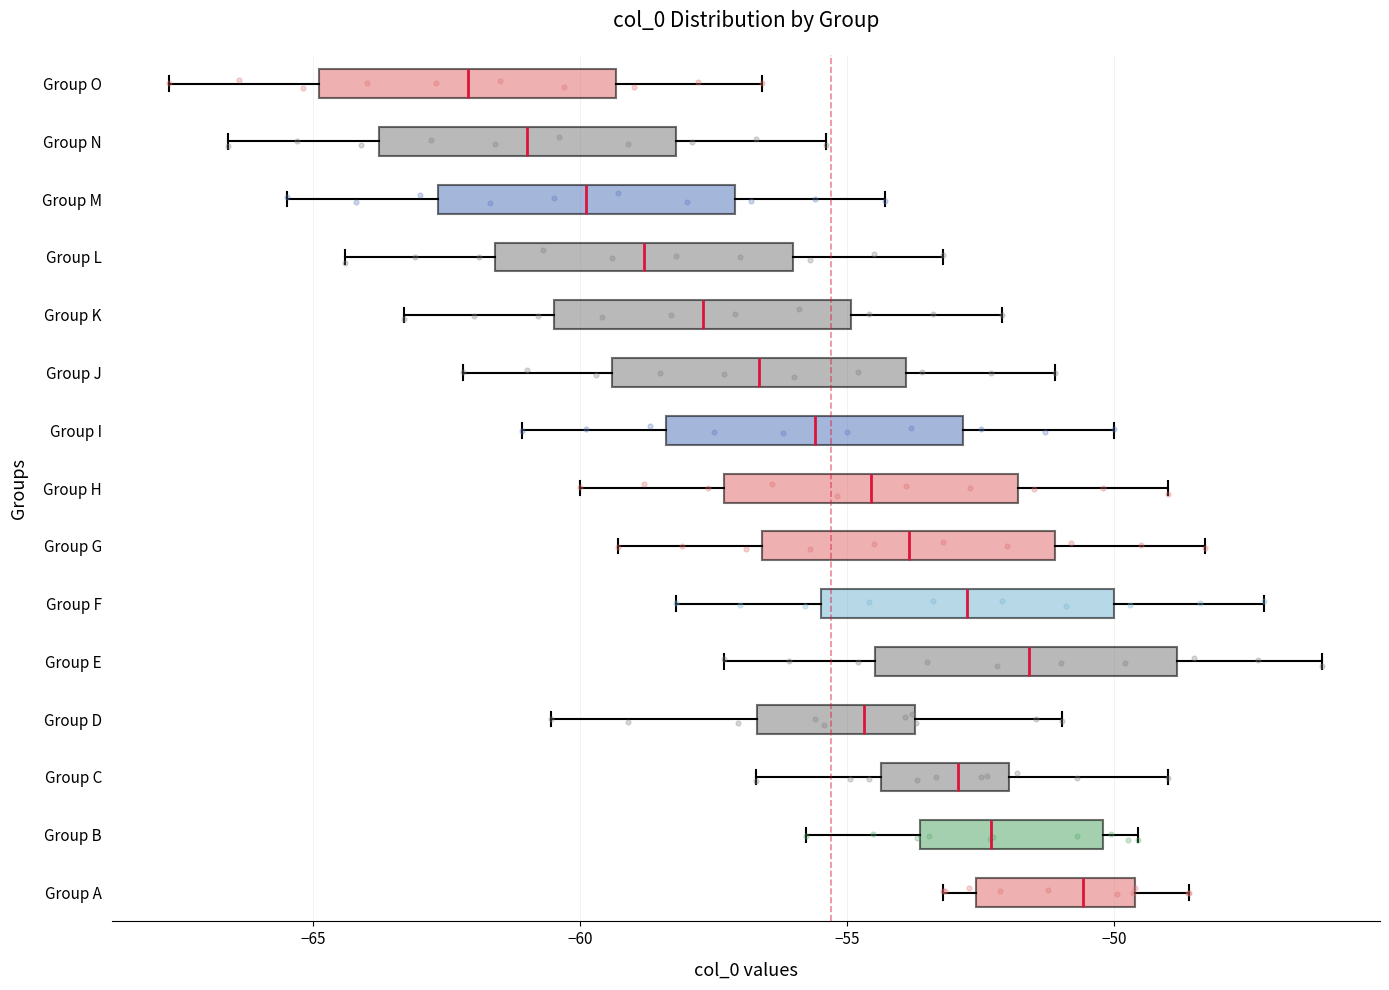

Which box's median line is the furthest to the left?

Group O